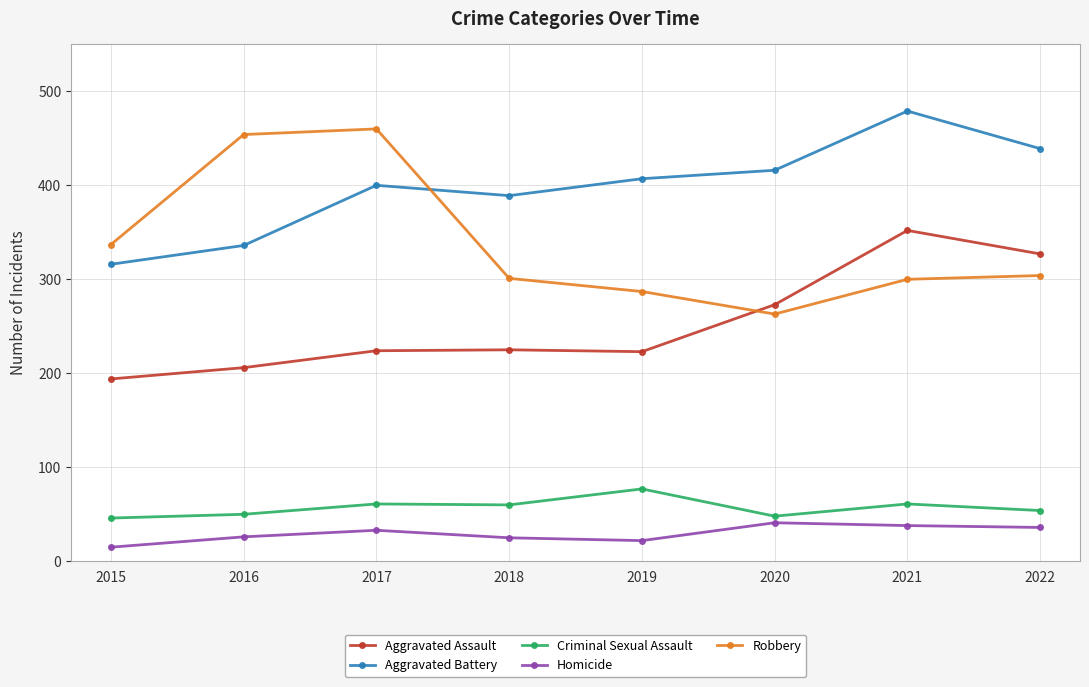

Which series has the largest total across all categories?

Aggravated Battery